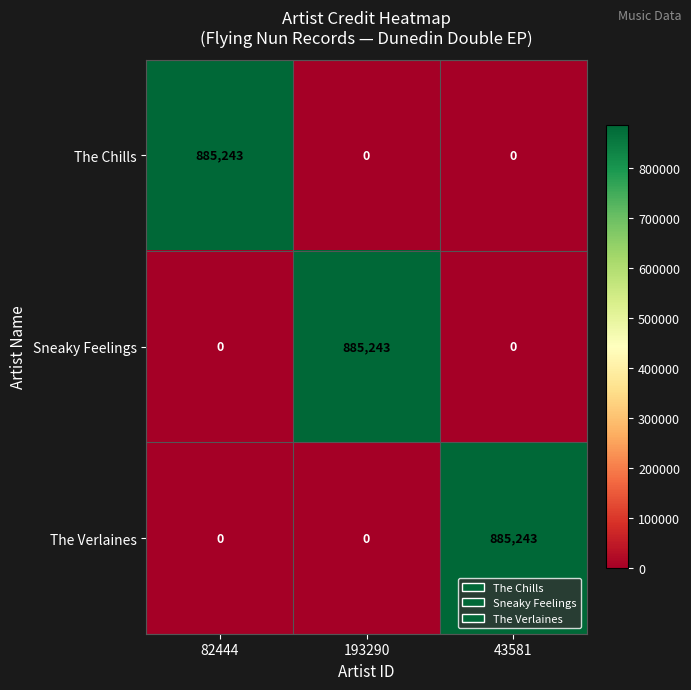

What is the total value across all series at 43581?

885243